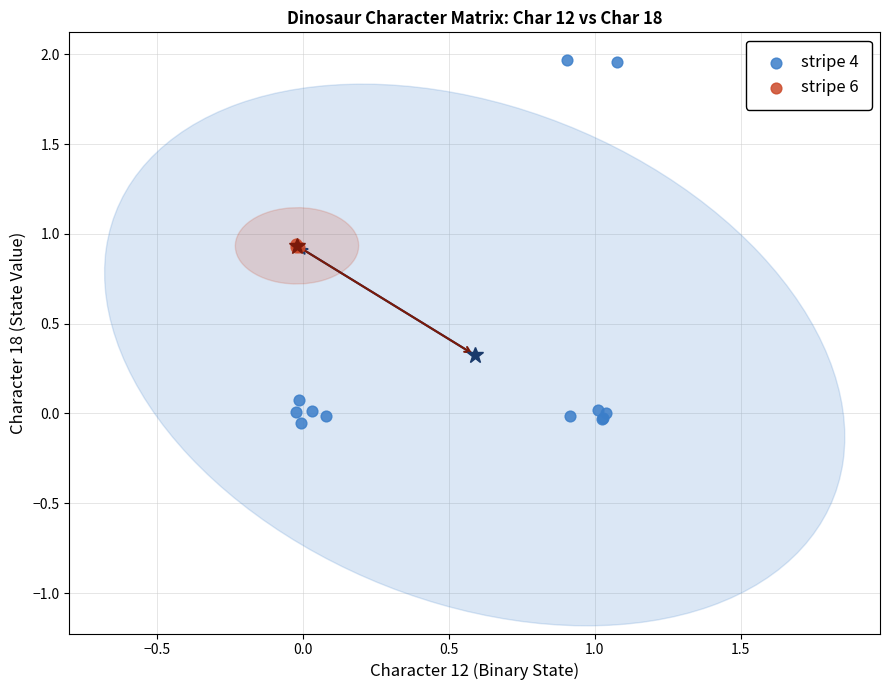

Which series has the largest Y range (max minus min)?

stripe 4